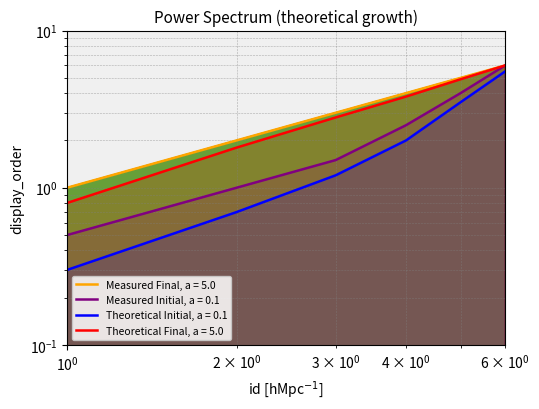

Where is Theoretical Initial, a = 0.1 nearest to the value 2?

4